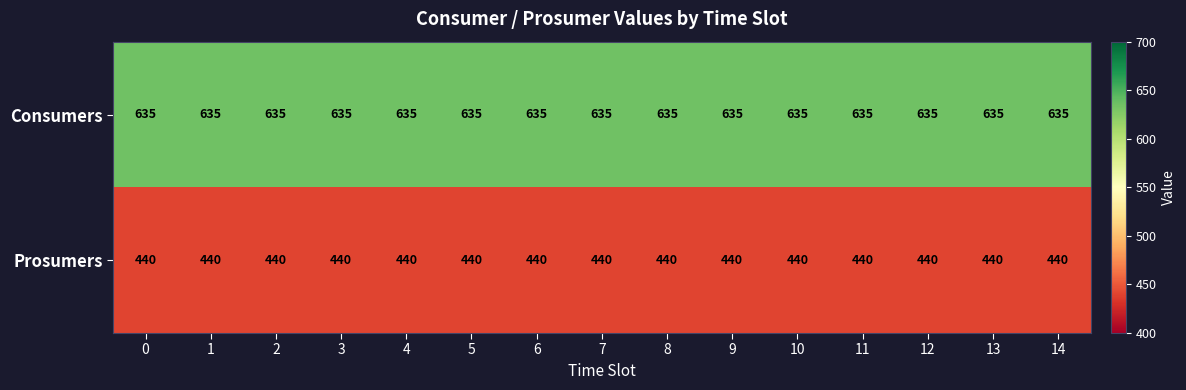

What value does the Consumers series have at 2?

635